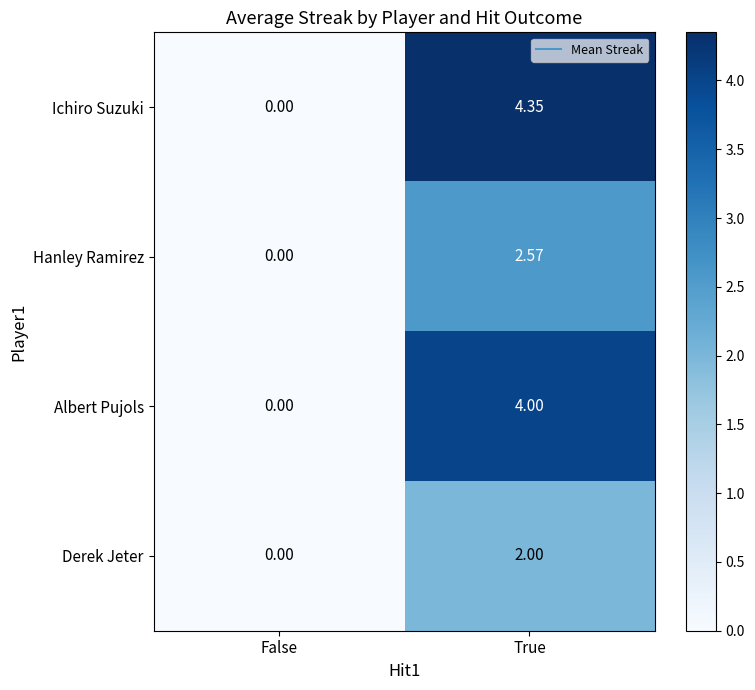

At which category is the sum across all series the highest?

True